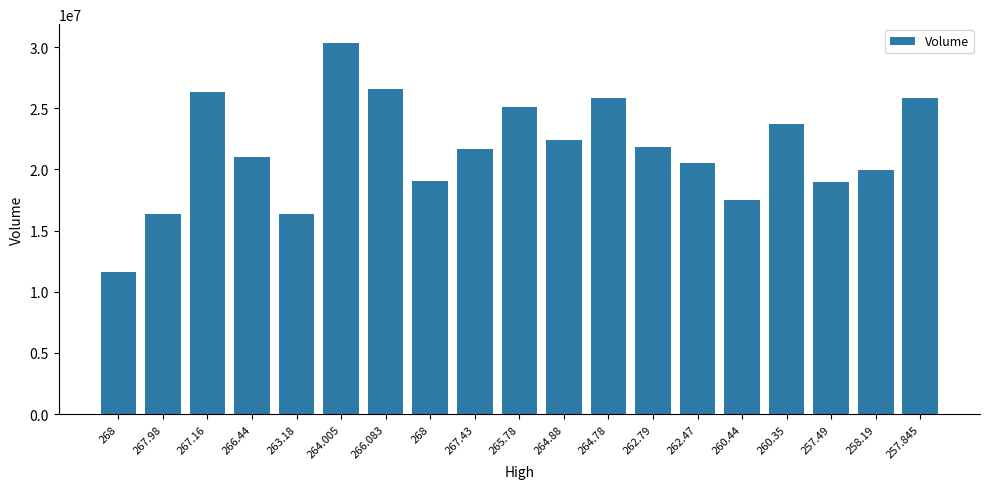

Approximately how many times larger is the value at 262.47 compared to 260.44?

1.2